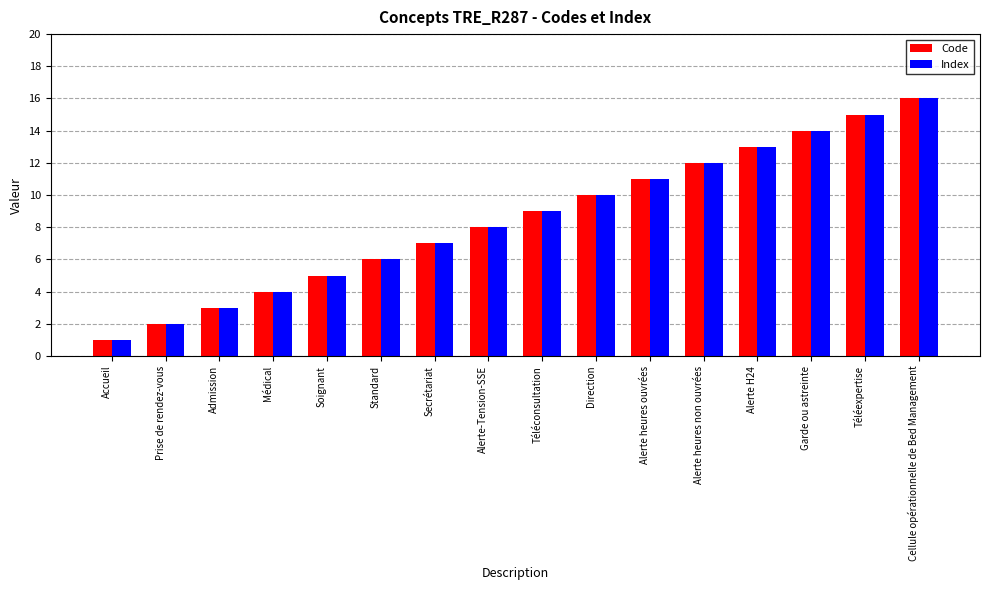

What is the smallest value displayed?

1